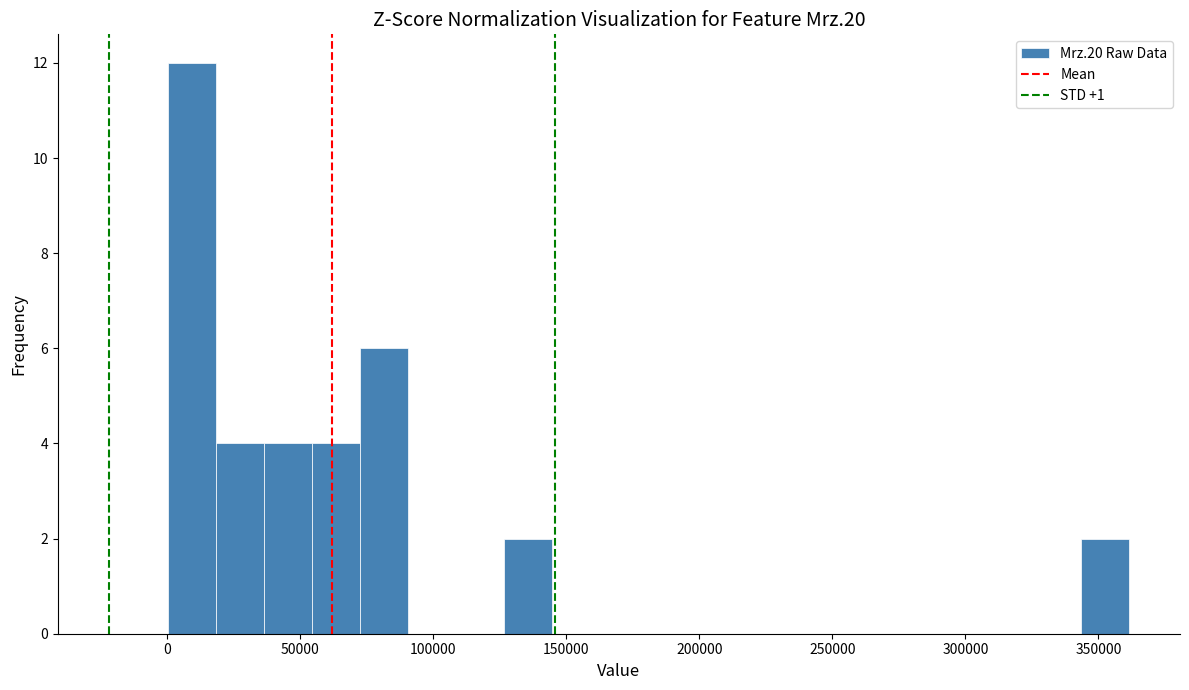

Read against the x-axis, roughly where is the centre of the tallest bar?

10000